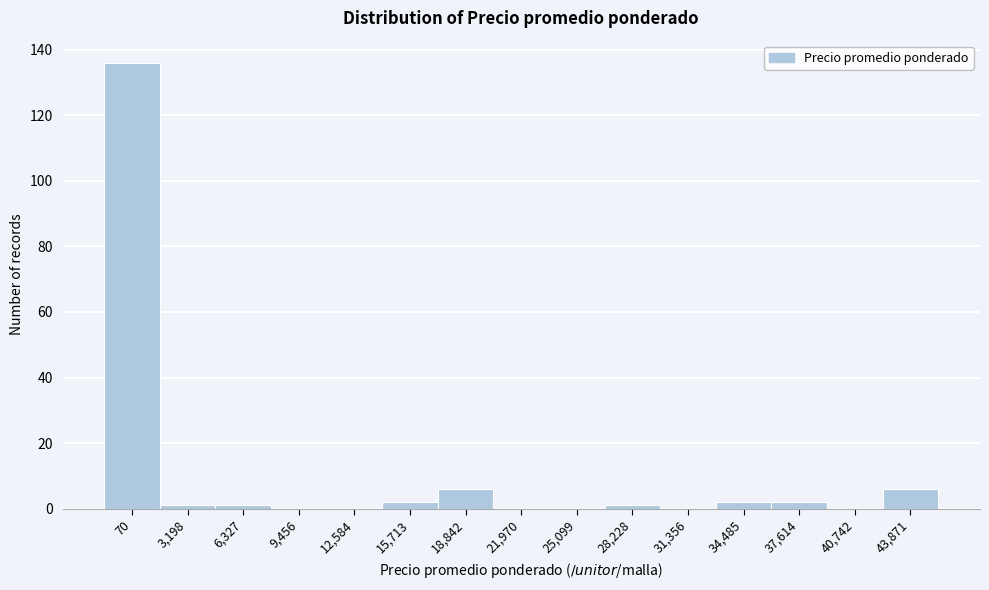

Reading left to right, transcribe all the data shown in this chart.

70=136	3,198=1	6,327=1	9,456=0	12,584=0	15,713=2	18,842=6	21,970=0	25,099=0	28,228=1	31,356=0	34,485=2	37,614=2	40,742=0	43,871=6